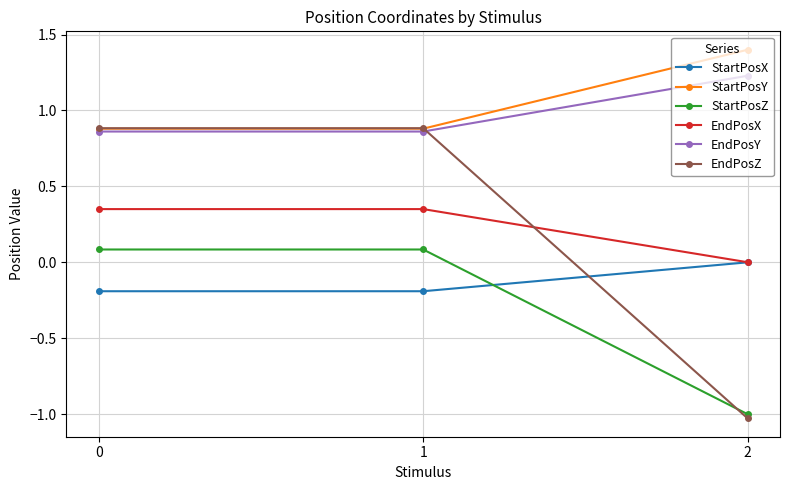

What is the spread (max minus min) of values at 1?

1.1